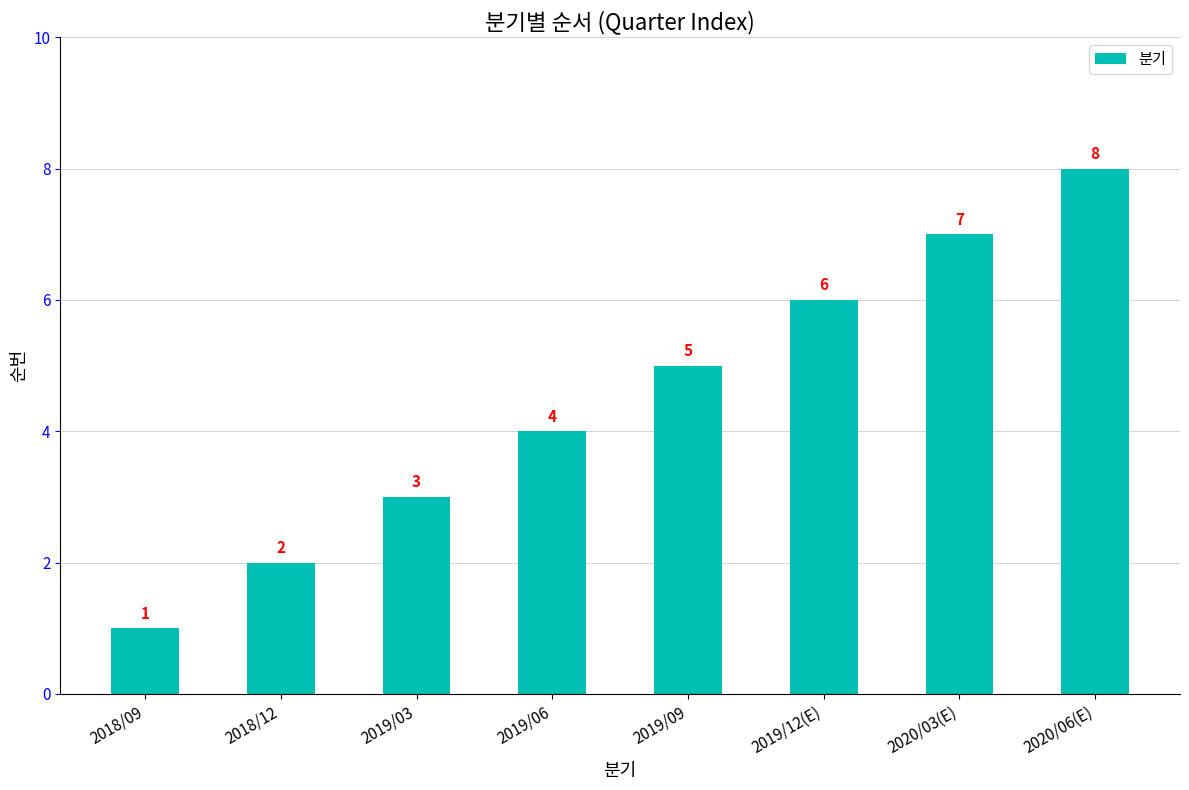

True or false: the data shows 1 at 2018/09.

True